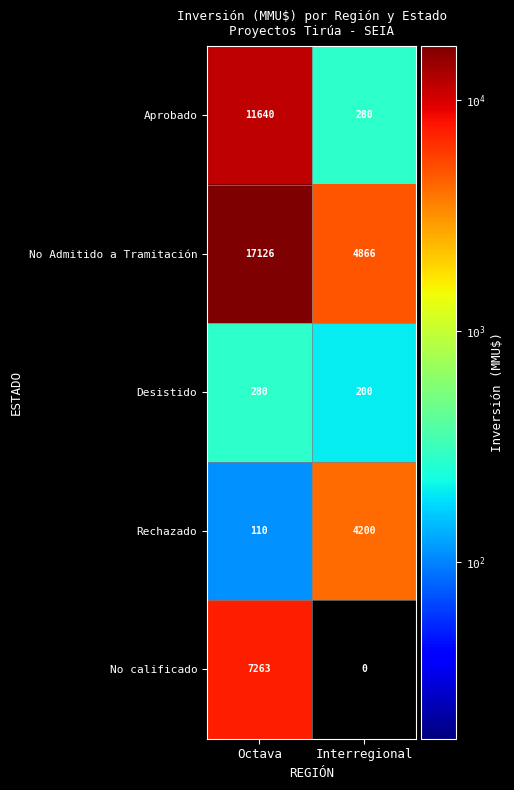

Rank the series by their maximum value, from highest to lowest.

No Admitido a Tramitación, Aprobado, No calificado, Rechazado, Desistido